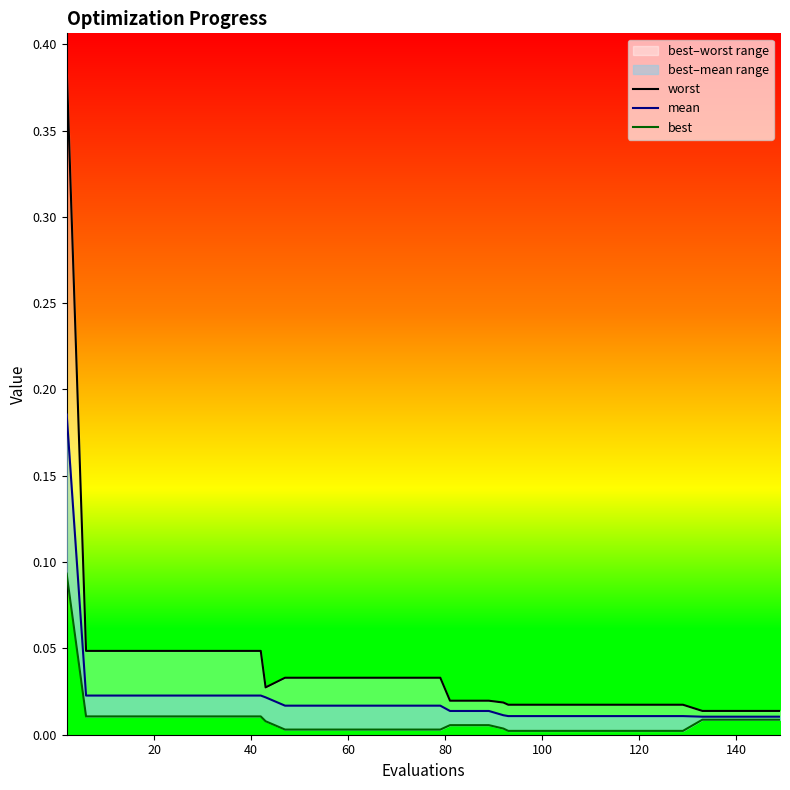

True or false: mean has more than 0 interior local peaks.

False